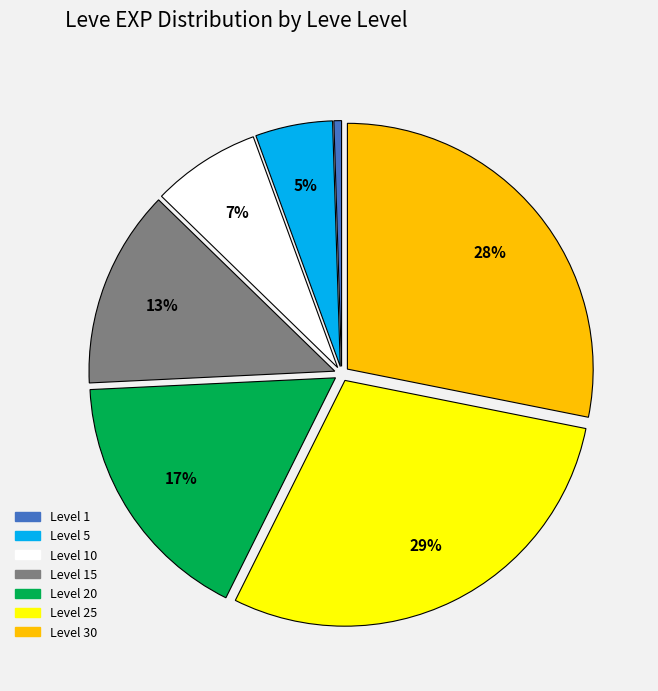

To the nearest percent, what percentage of the pie is Level 5?

5%